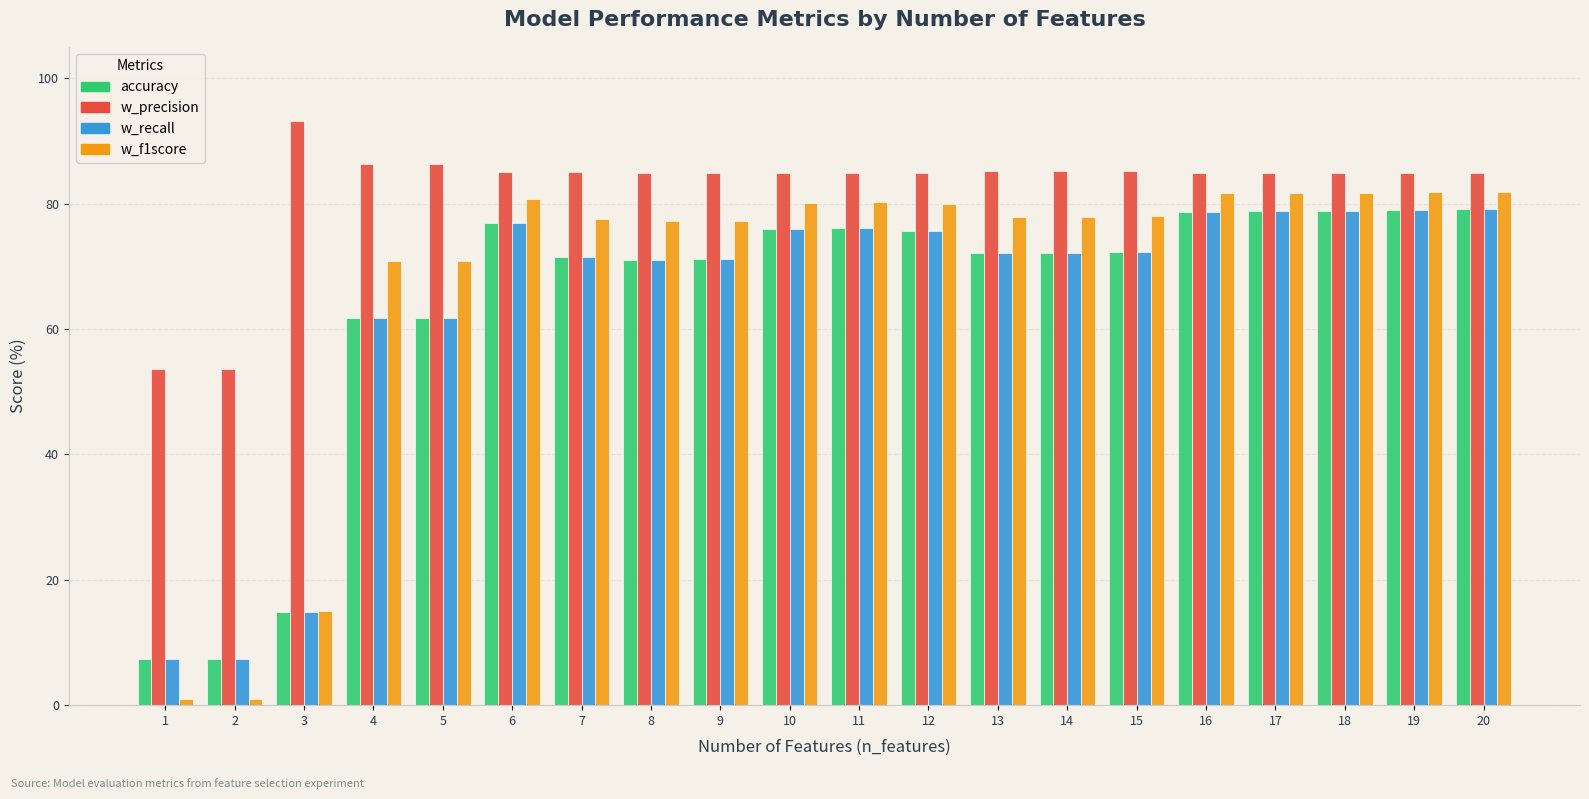

How many bars are there in each group?

4